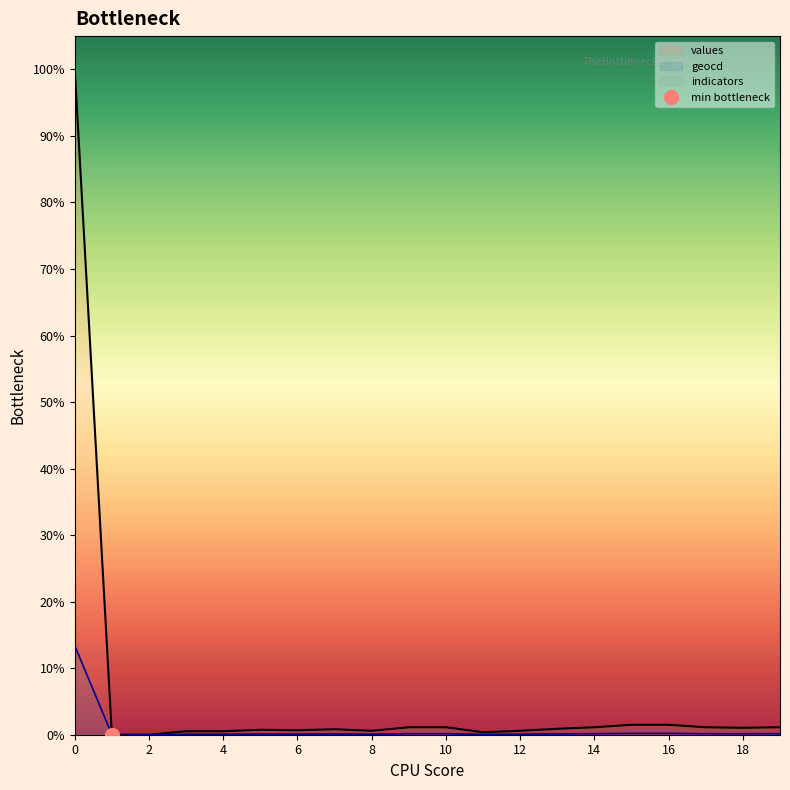

The value of geocd at 19 is 20. True or false?

False